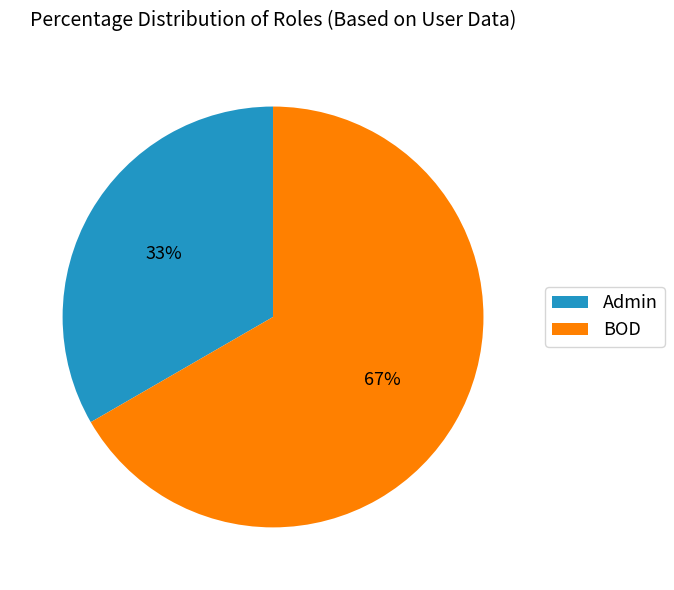

What percentage is the Admin slice, to the nearest percent?

33%